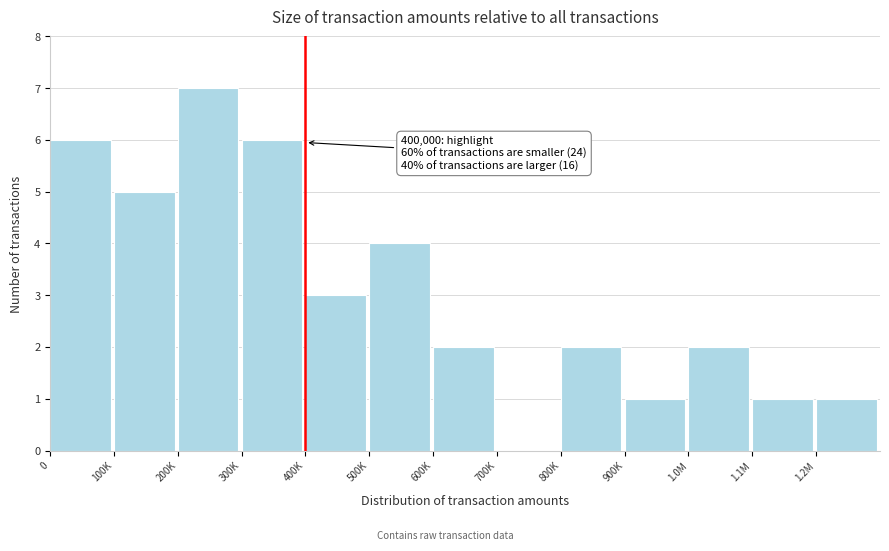

Reading right to left, extract all data points from this chart.

1.2M=1	1.1M=1	1.0M=2	900K=1	800K=2	700K=0	600K=2	500K=4	400K=3	300K=6	200K=7	100K=5	0=6